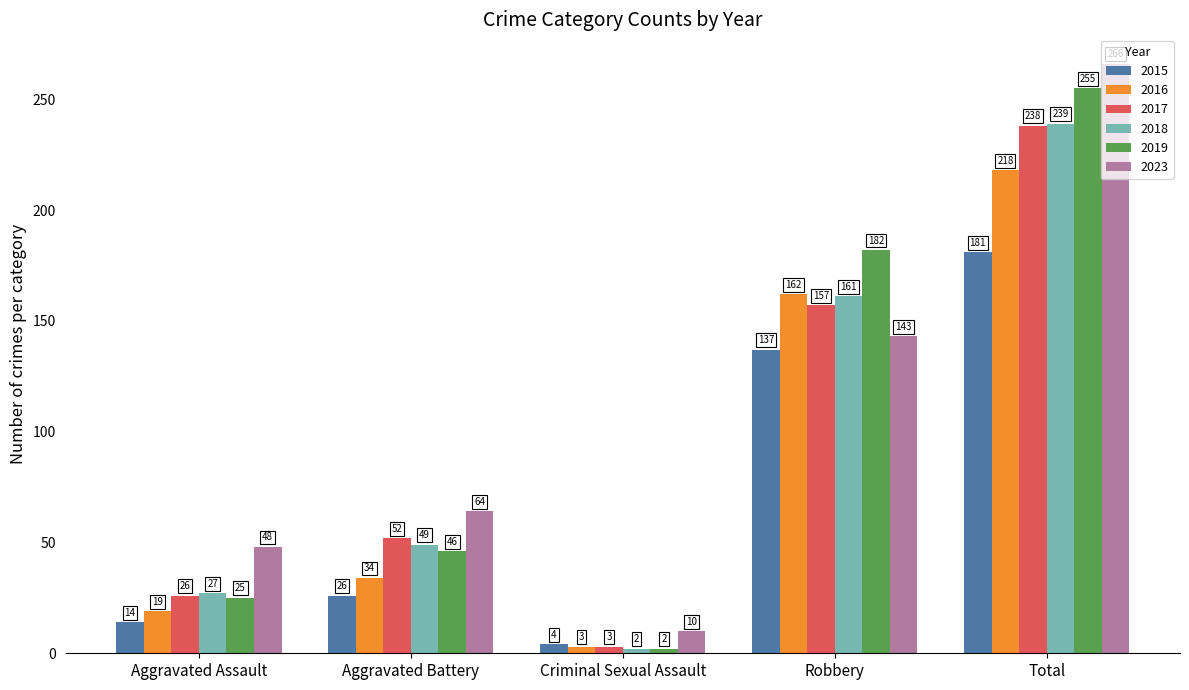

How many groups of bars are there?

5